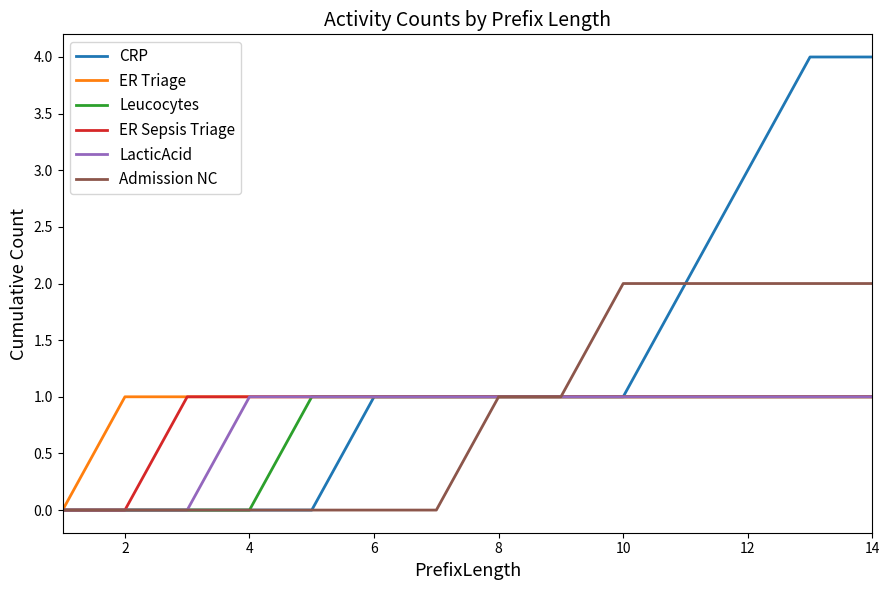

How many ER Triage values are between 1 and 2?

13